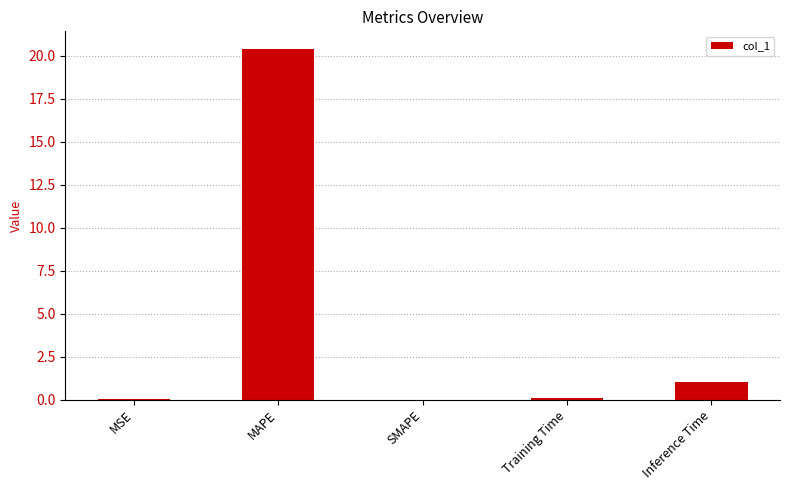

Read the value at MAPE.

20.4